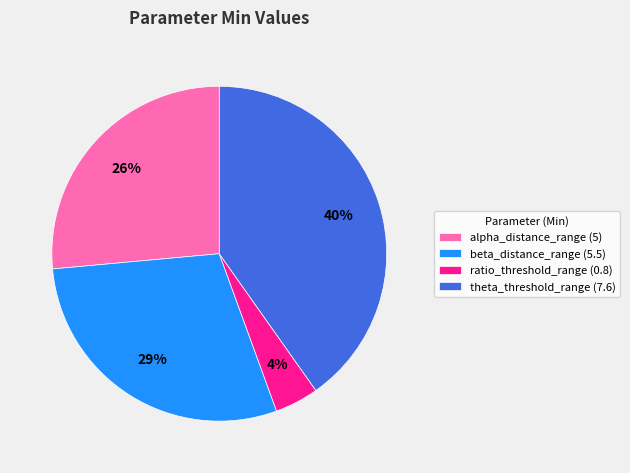

The theta_threshold_range (7.6) slice represents 27% of the pie. True or false?

False